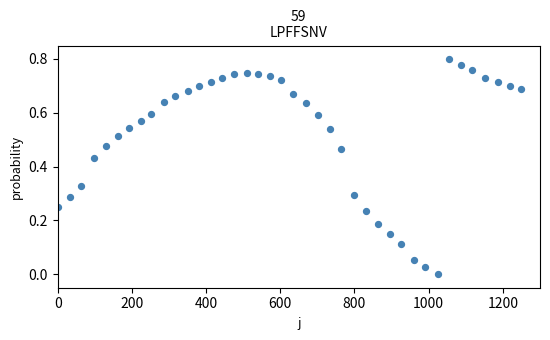

What is the range of X values (max minus min)?

1250.0